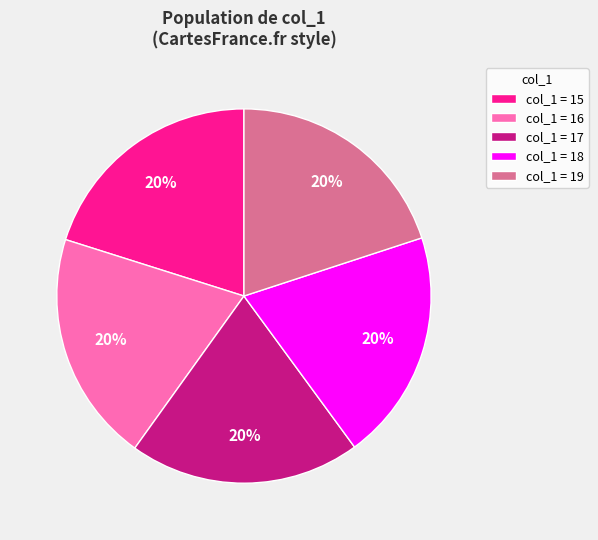

True or false: col_1 = 15 accounts for 20% of the total.

True